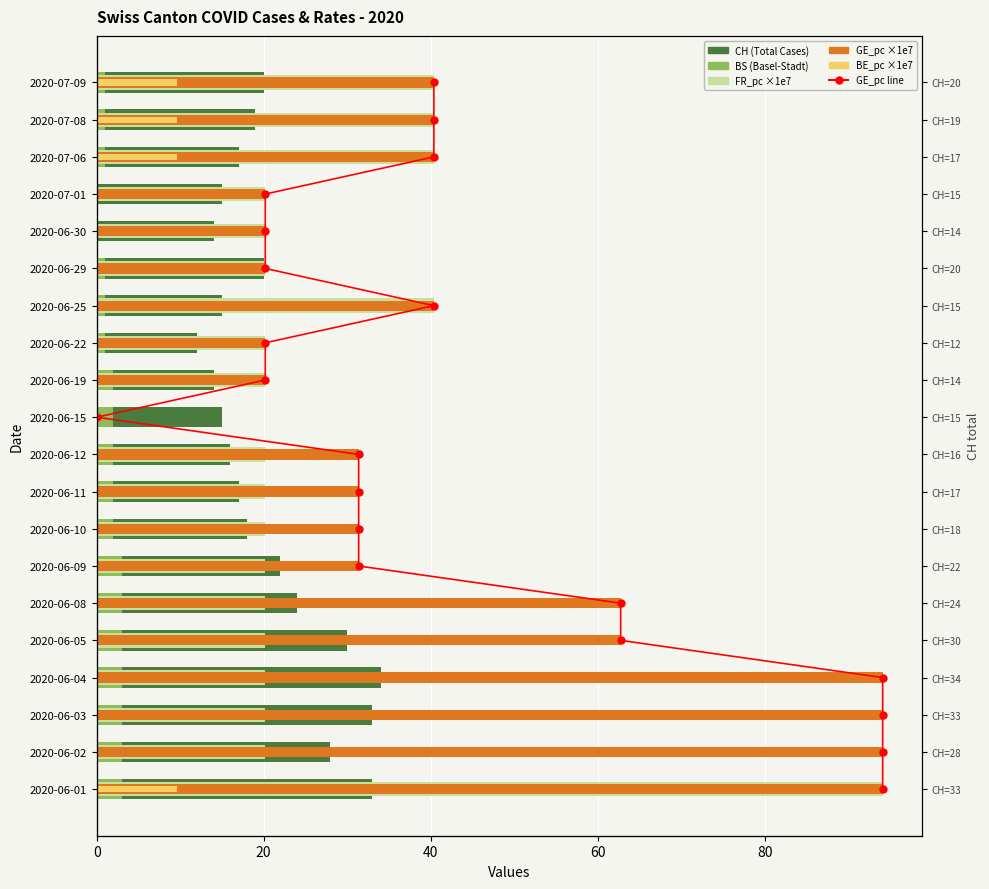

Which series has the largest range (max minus min)?

FR_pc ×1e7